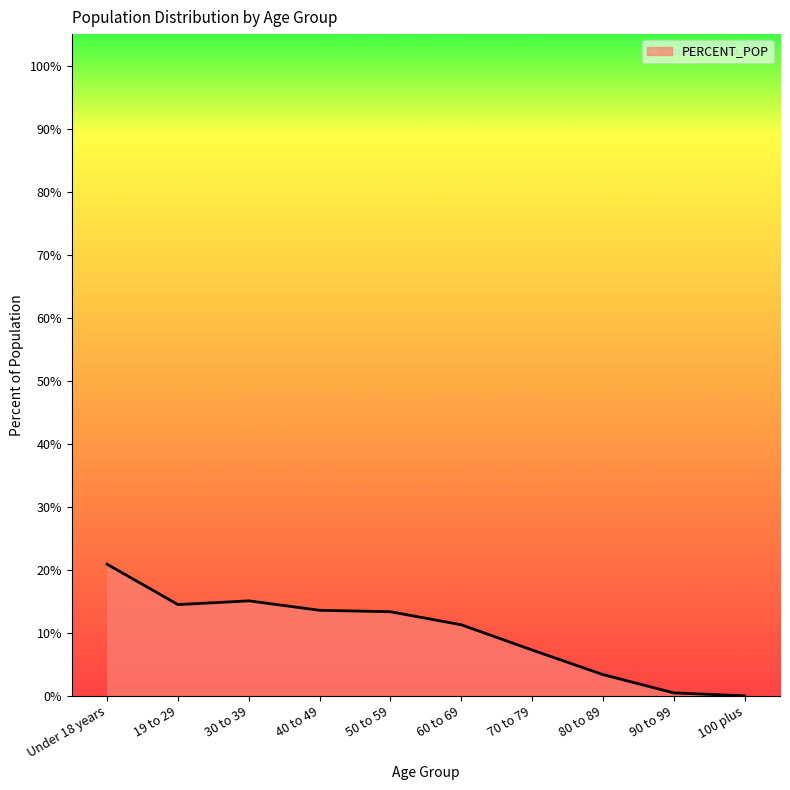

Where is the first local minimum?

19 to 29